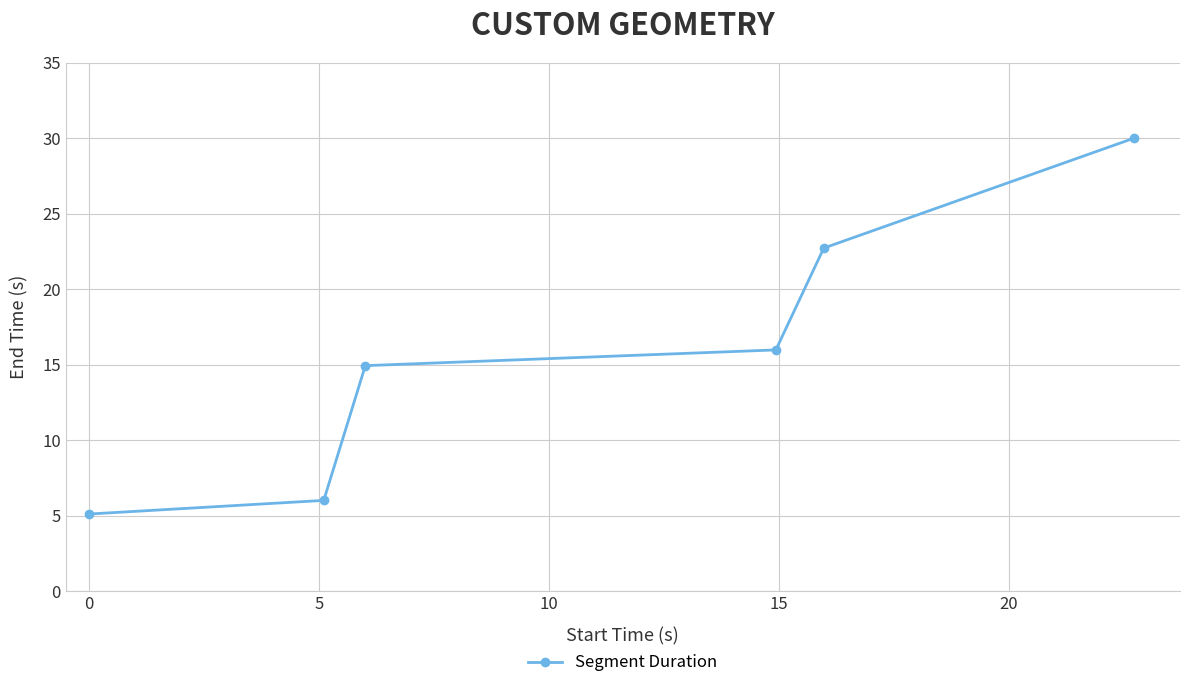

Count the number of categories in the chart.

6